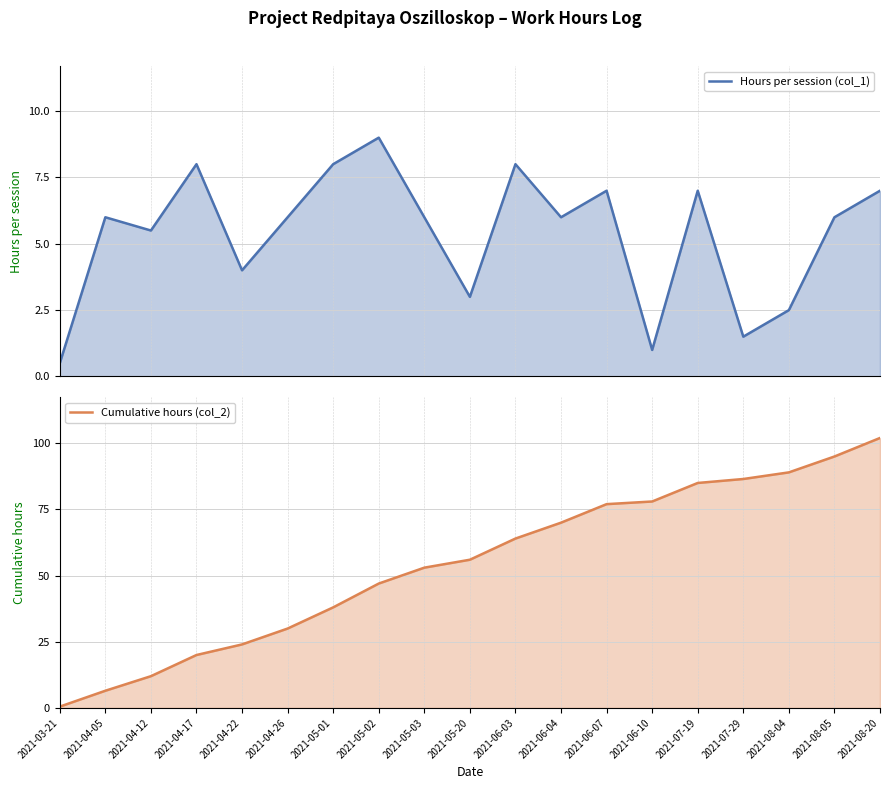

True or false: Cumulative hours (col_2) and Hours per session (col_1) intersect in this chart.

False